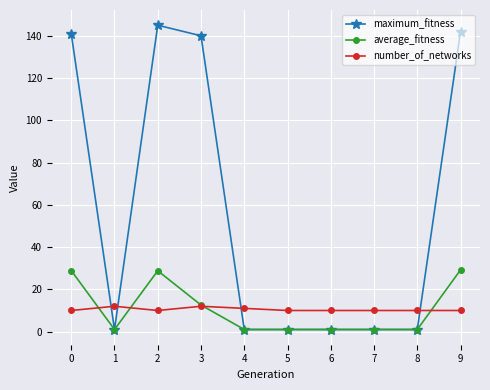

Where is average_fitness nearest to the value 15?

3